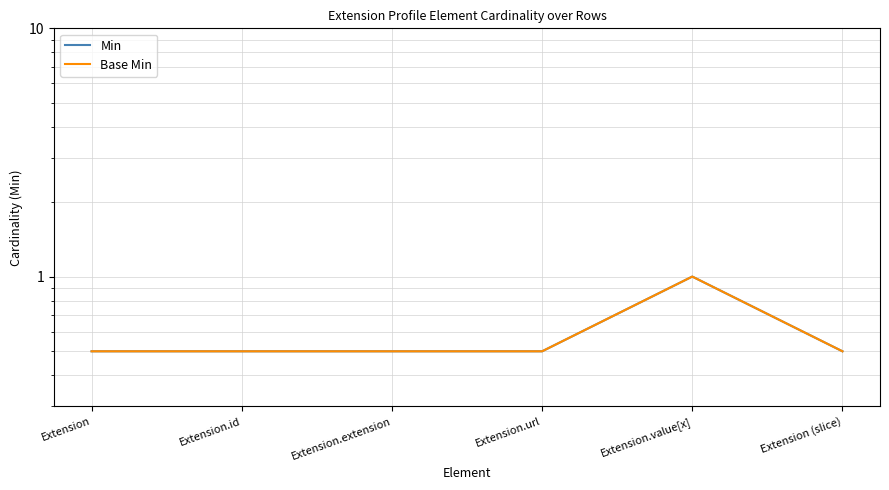

Does the chart display data point markers on the line(s)?

No